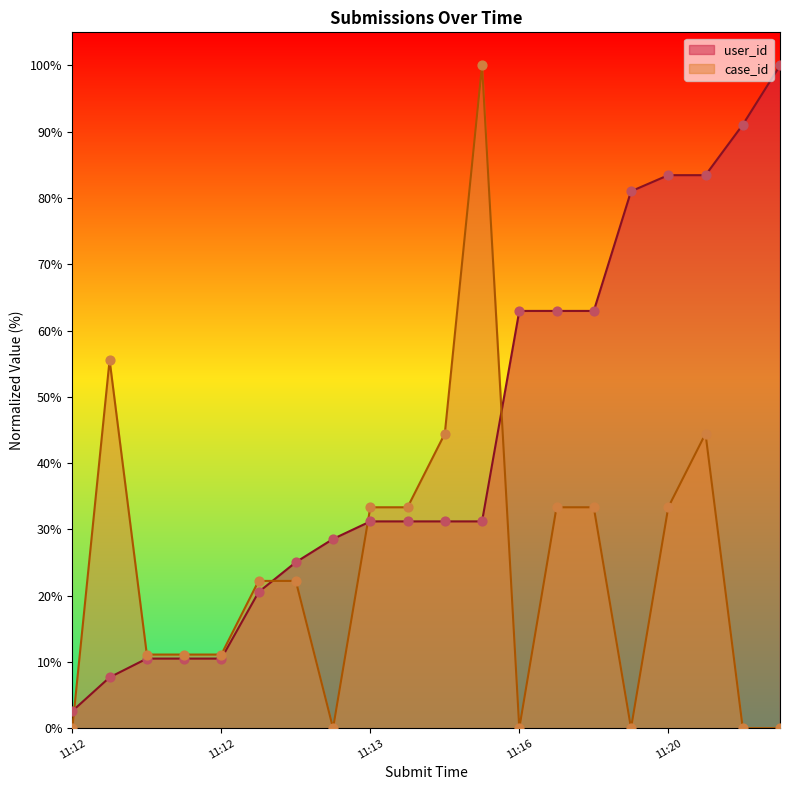

Which series contains the highest Y value?

user_id